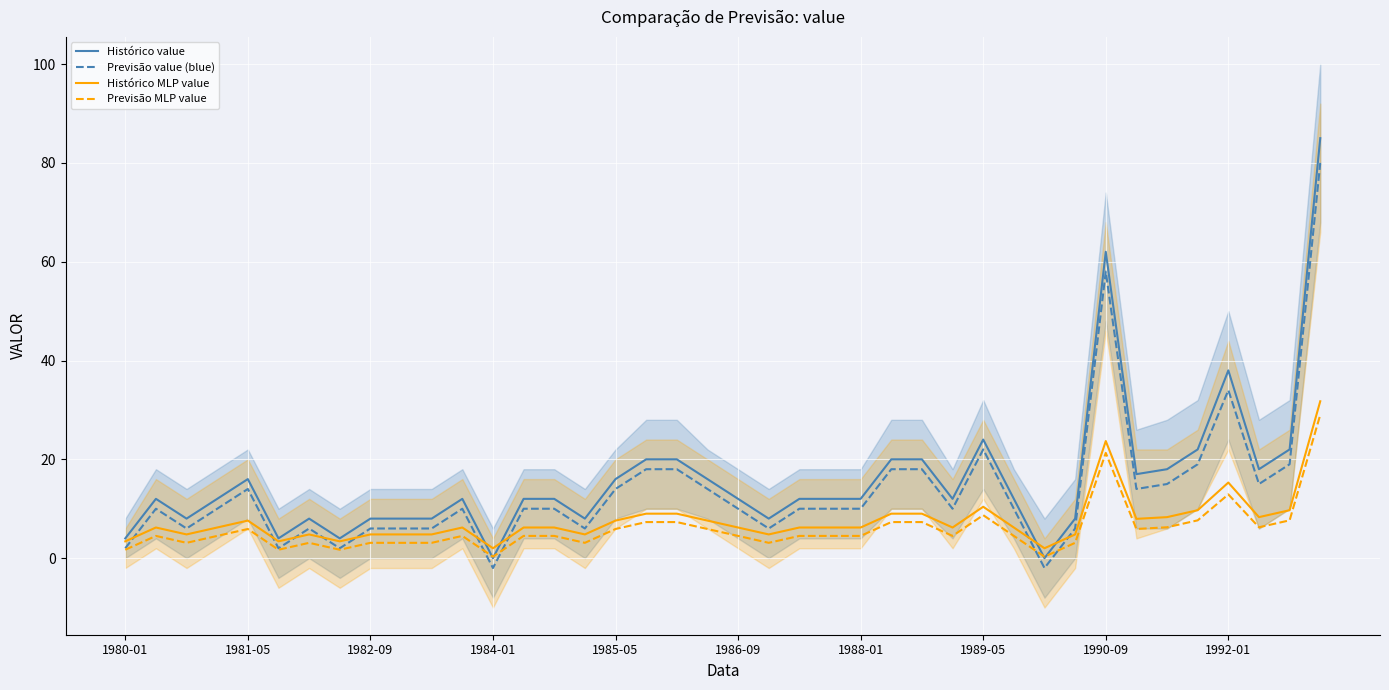

The value of Histórico value at 1990-09 is 35.1. True or false?

False